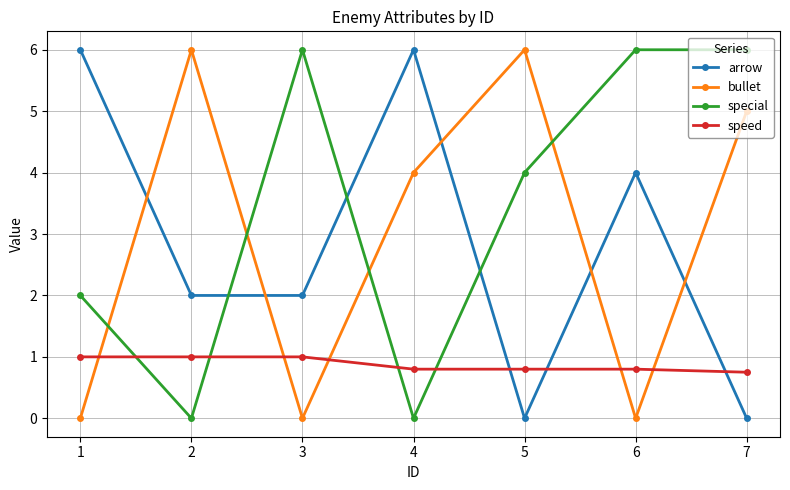

The value of speed at 7 is 0.8. True or false?

True